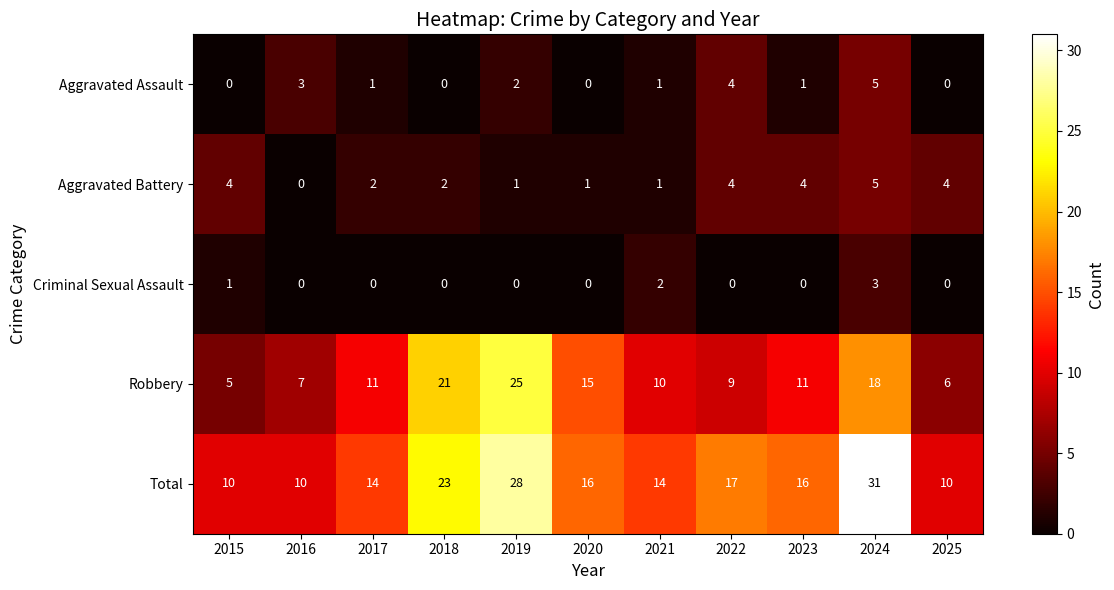

Which series has the largest total across all categories?

Total